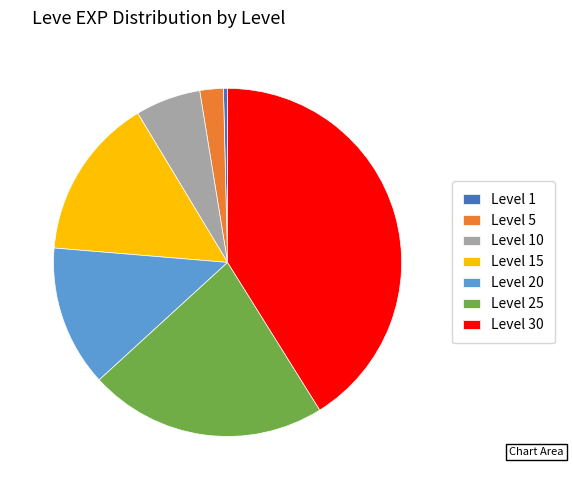

Do Level 1 and Level 10 together represent more than half of the pie?

No